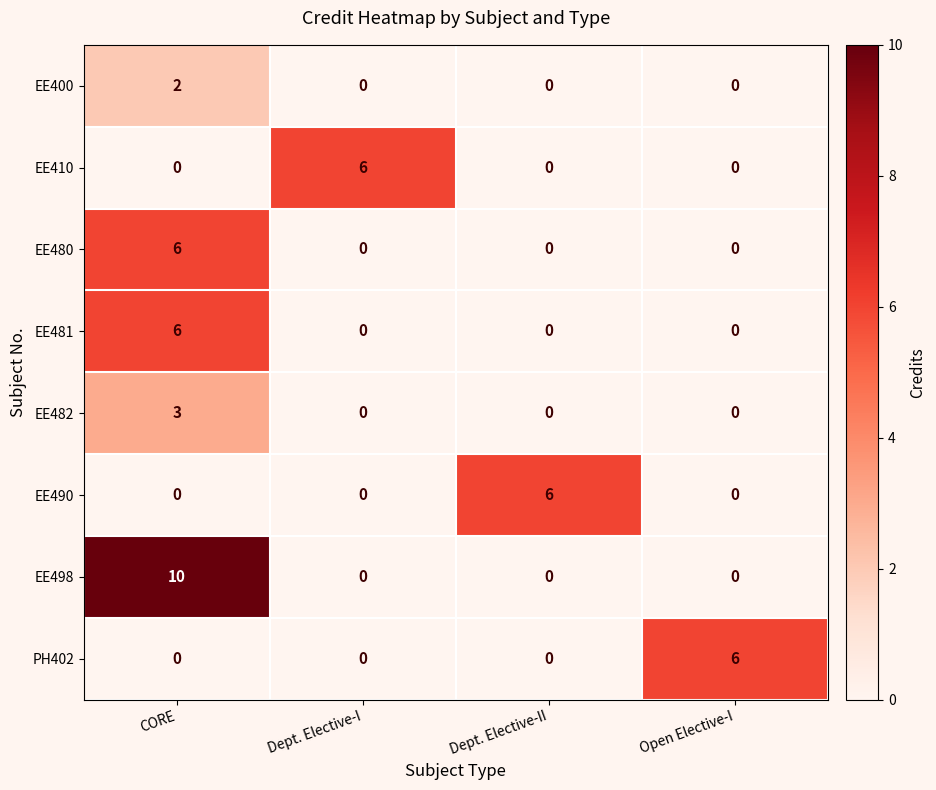

Between CORE and Open Elective-I, which series saw the biggest shift?

EE498